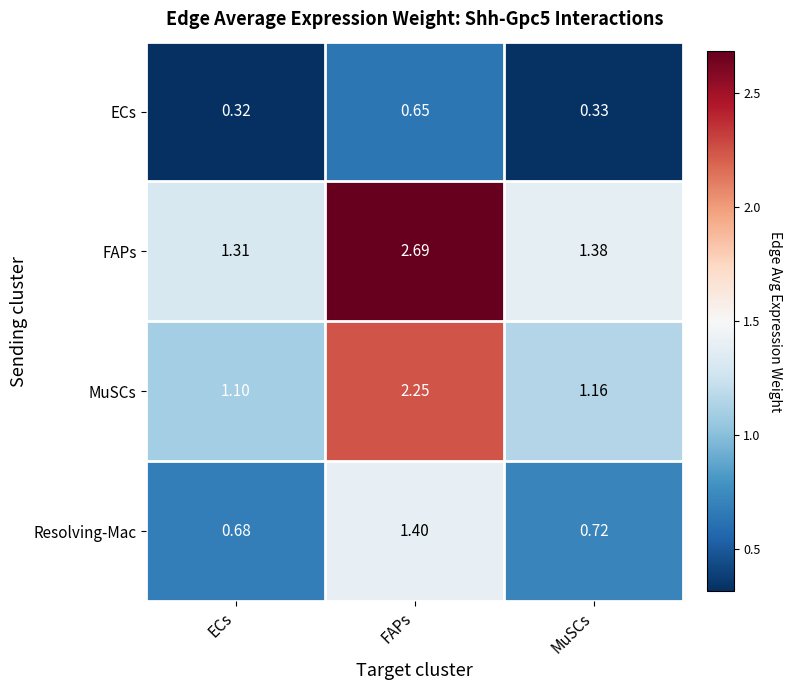

Rank the series by their maximum value, from lowest to highest.

ECs, Resolving-Mac, MuSCs, FAPs